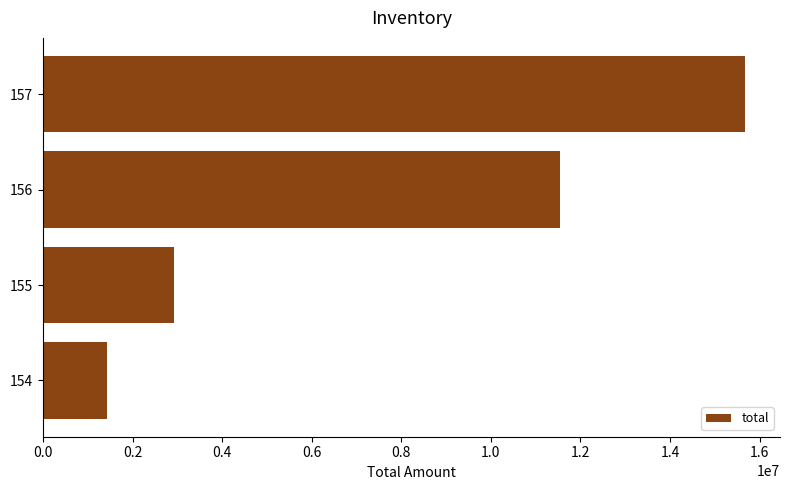

At which category does the chart reach its peak across all series?

157